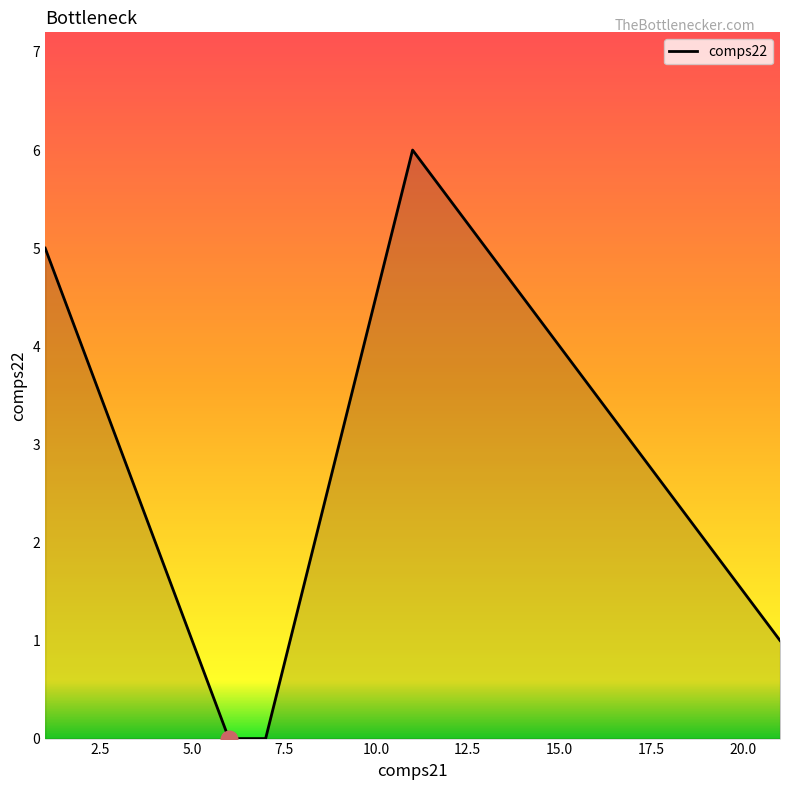

True or false: there are more than 0 points higher than both neighbors.

True